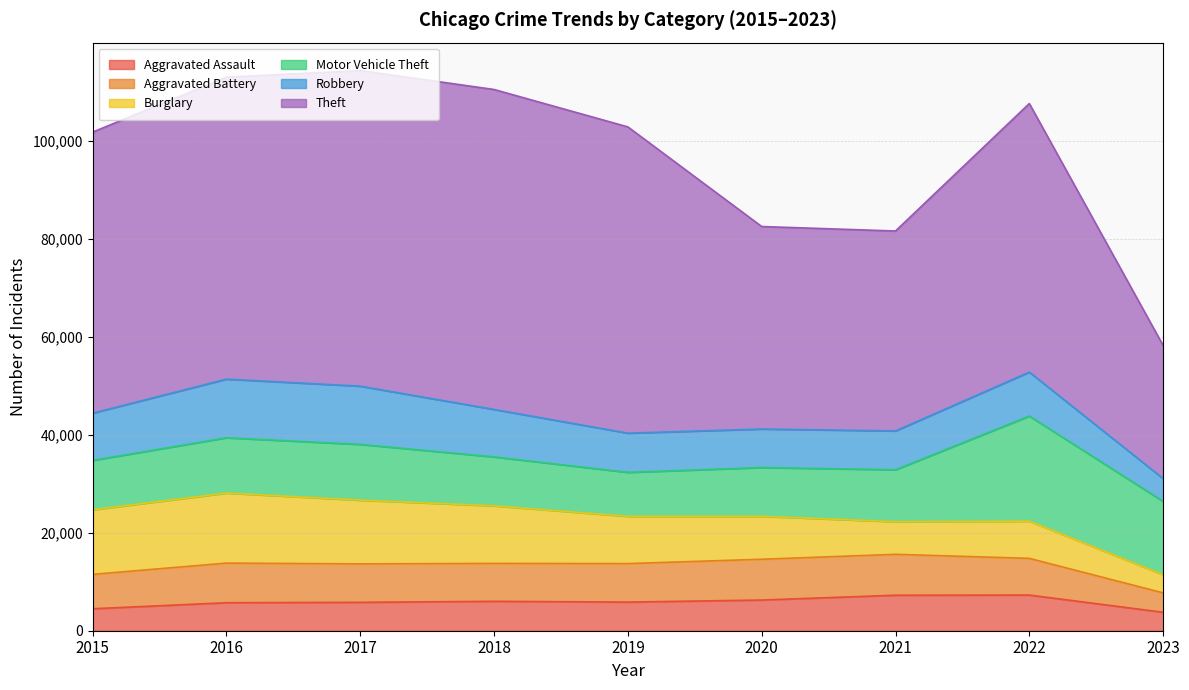

What is the sum of all Burglary values?

88563